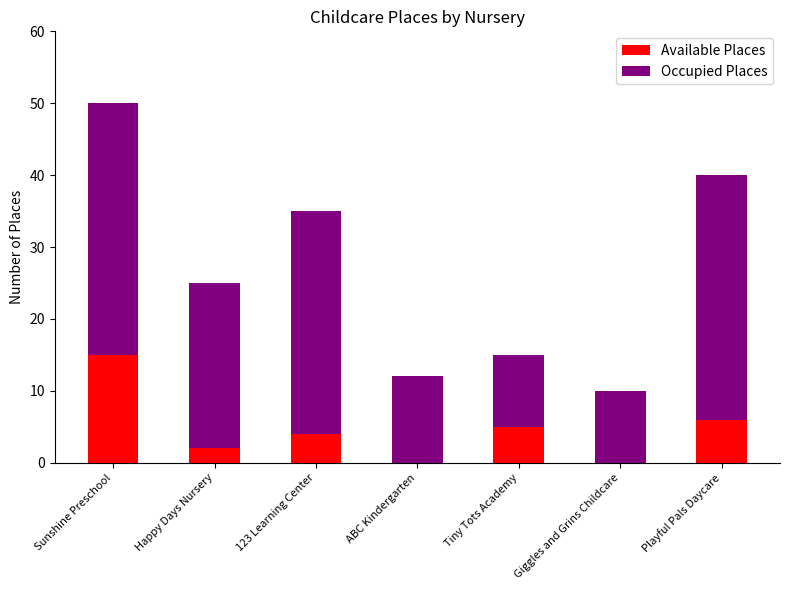

Reading right to left, what are the values for Available Places?

Playful Pals Daycare=6	Giggles and Grins Childcare=0	Tiny Tots Academy=5	ABC Kindergarten=0	123 Learning Center=4	Happy Days Nursery=2	Sunshine Preschool=15